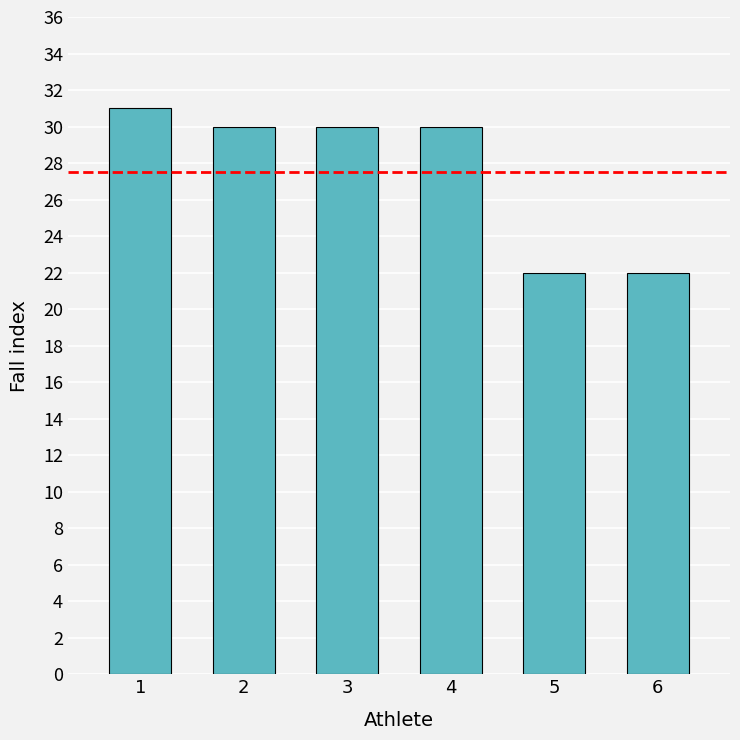

Count the values in the range 22 to 30.

5